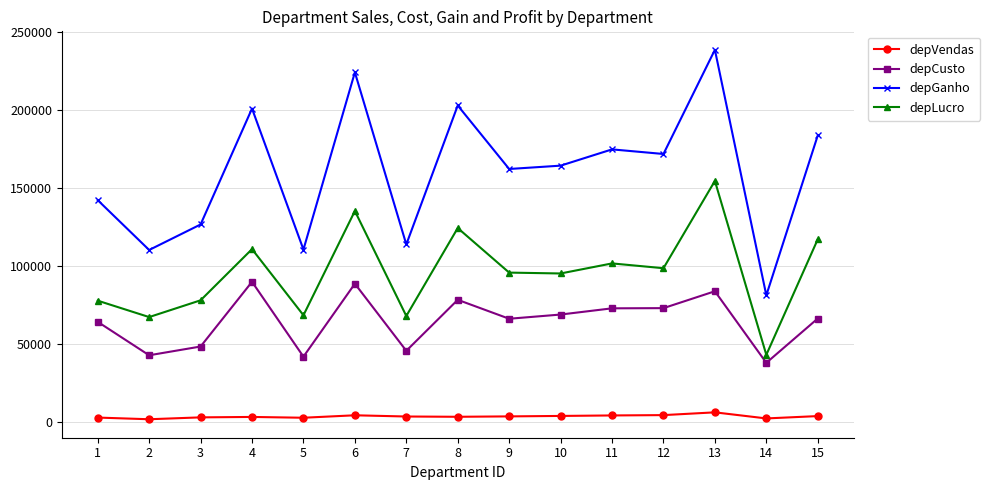

What is the difference between the maximum and minimum values in the depLucro series?

111377.3